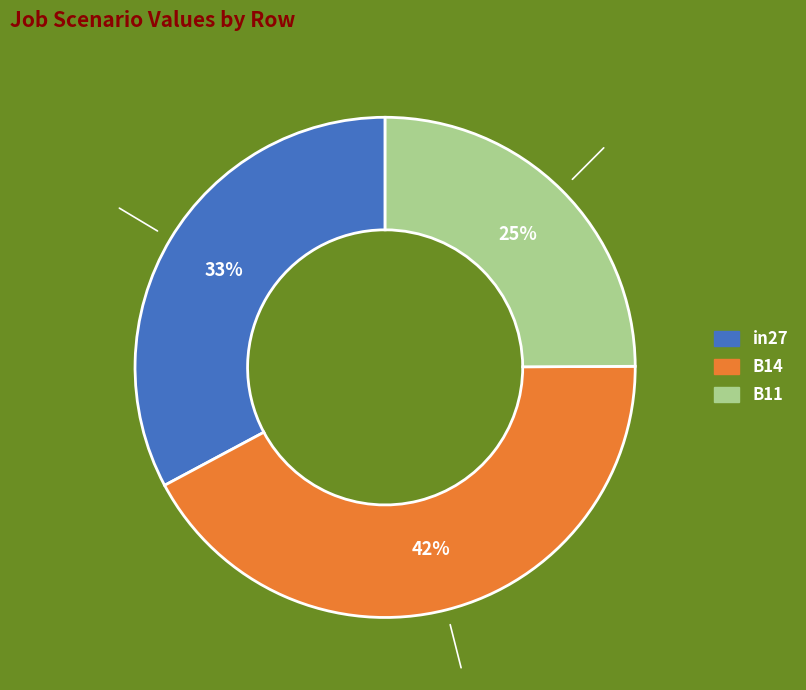

To the nearest percent, what is the average slice percentage?

33%